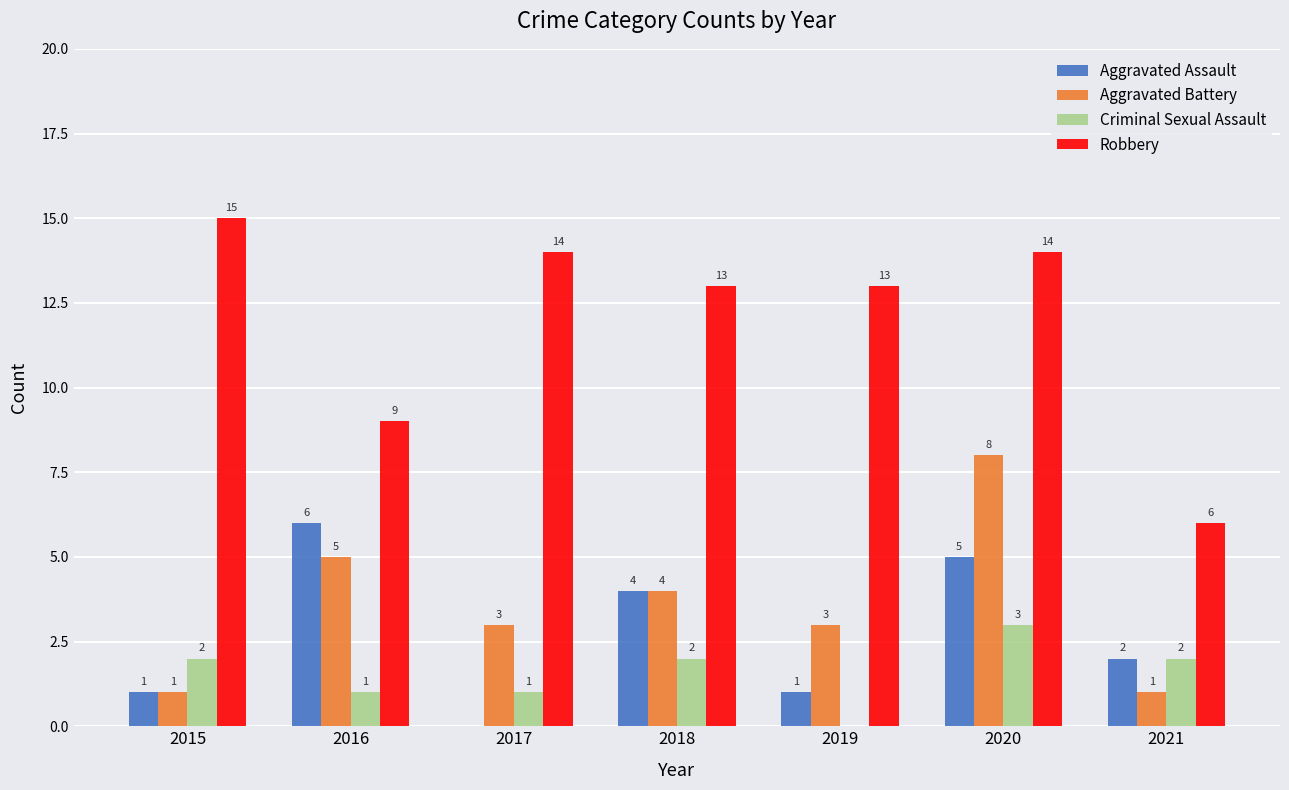

How many Aggravated Assault values are between 1 and 5?

5